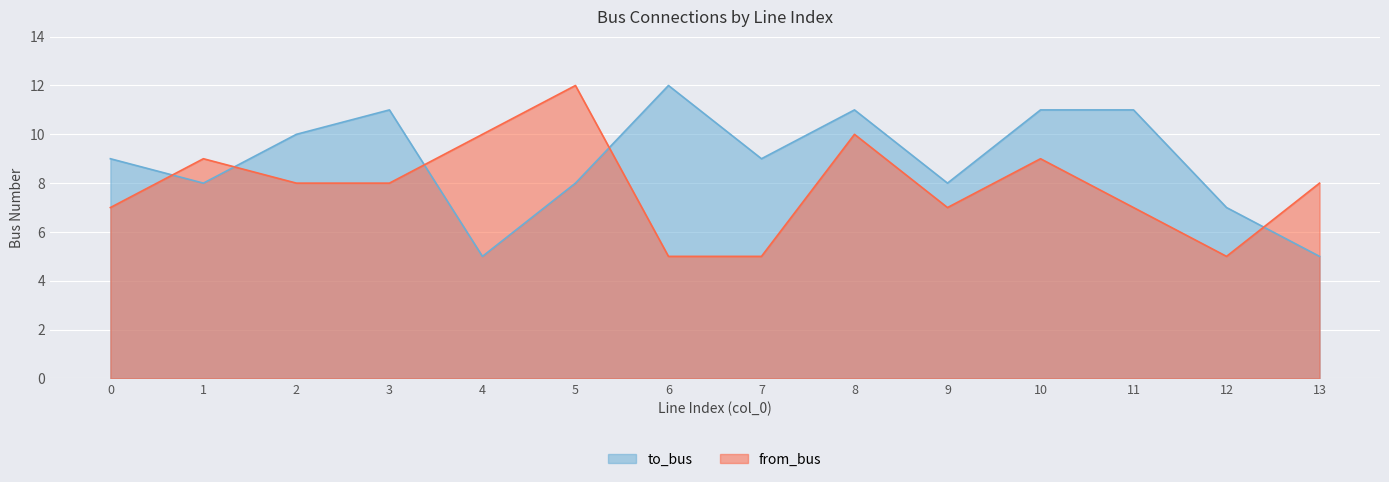

How many data points in to_bus are above 9?

6